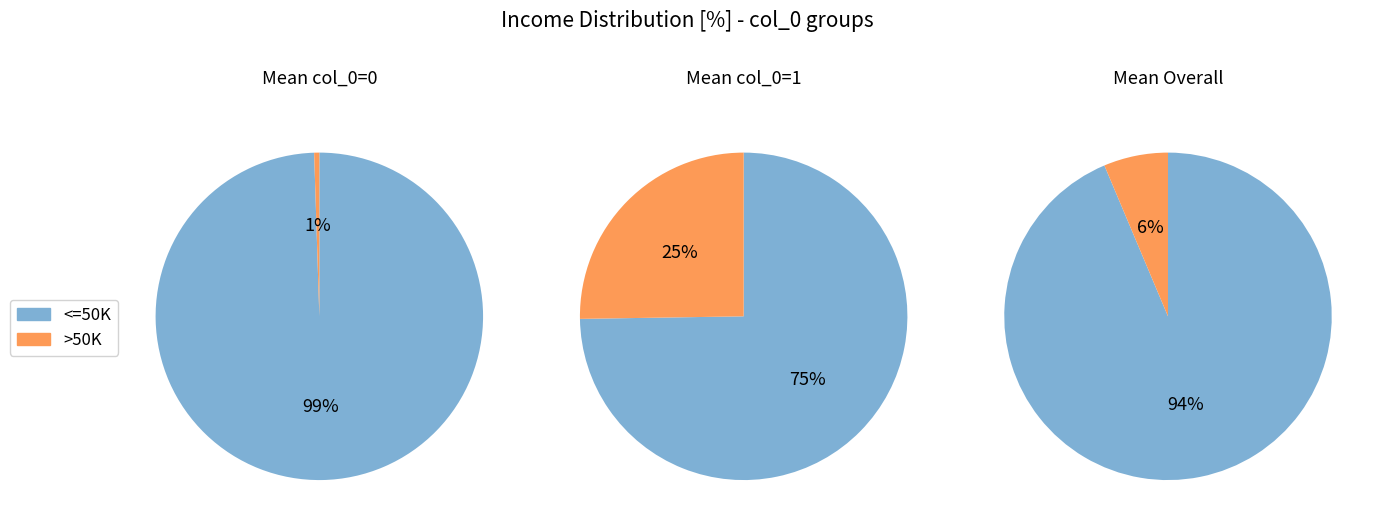

Which category has the biggest portion of the pie?

<=50K (col_0=0)